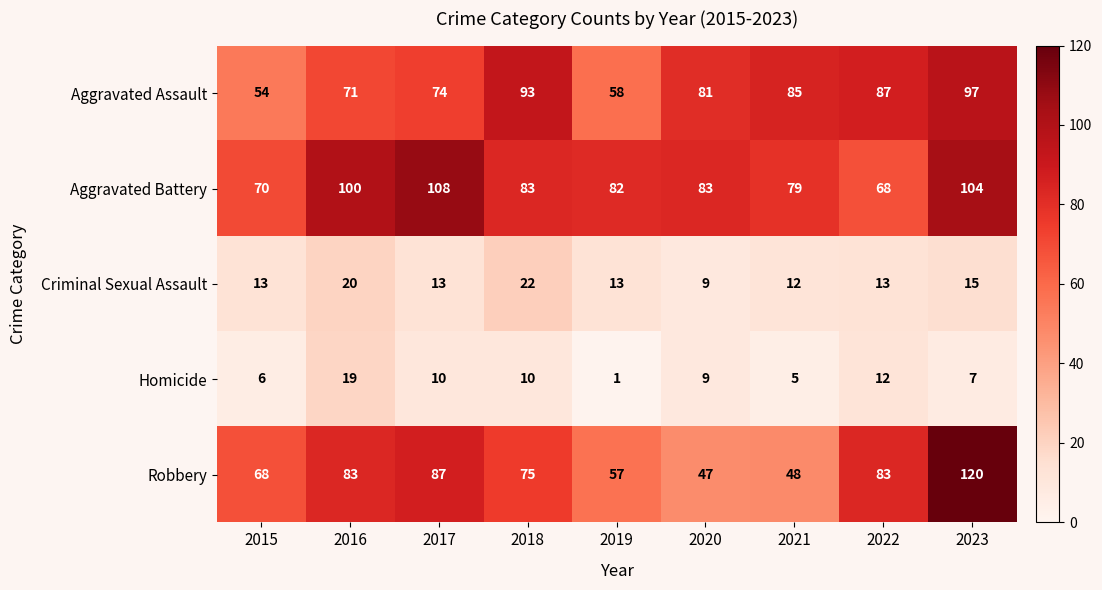

What is the difference between the second highest and minimum values in the Criminal Sexual Assault series?

11